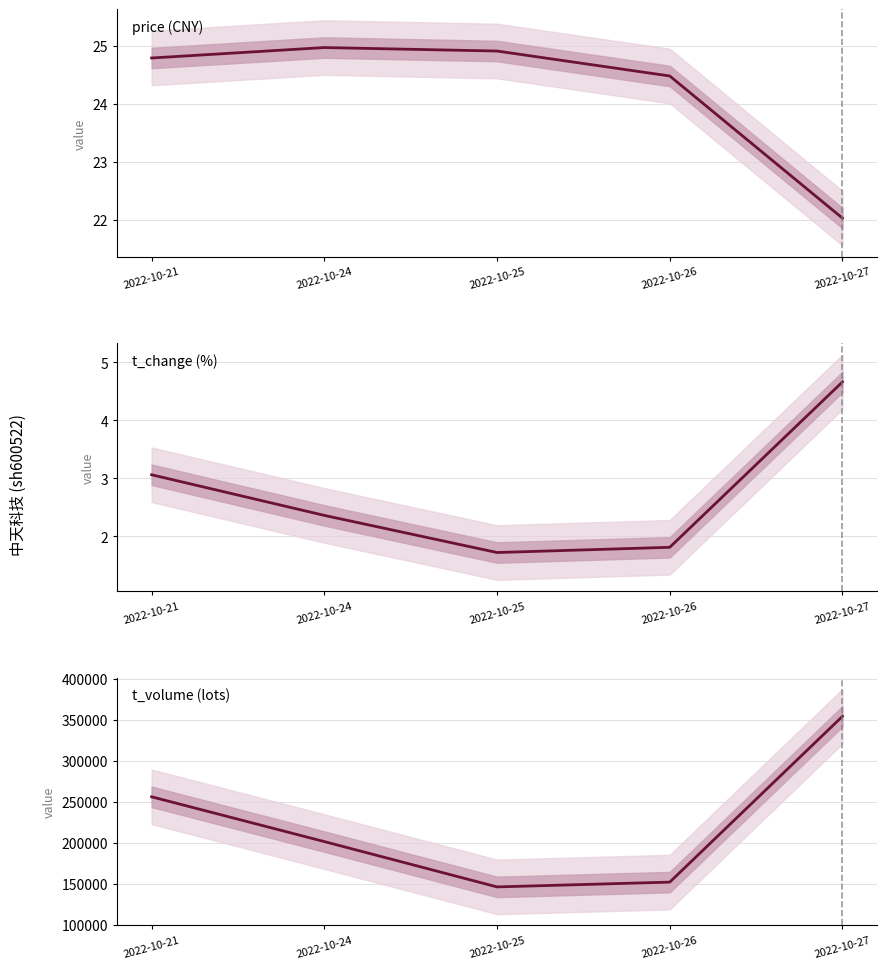

True or false: price and t_change intersect in this chart.

False